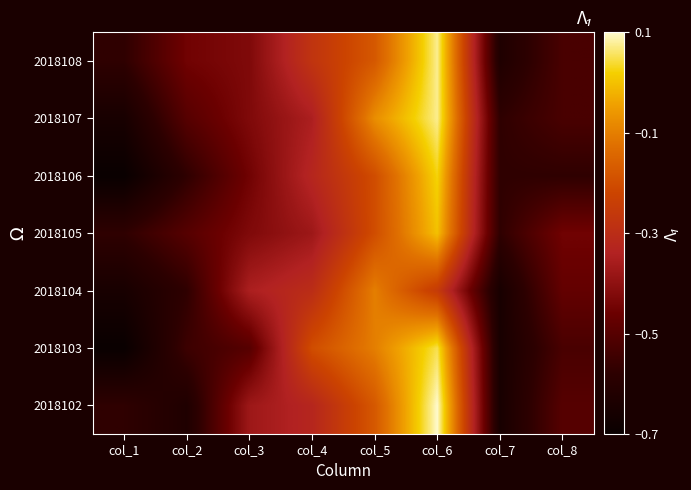

At how many categories does at least one series exceed 0?

1